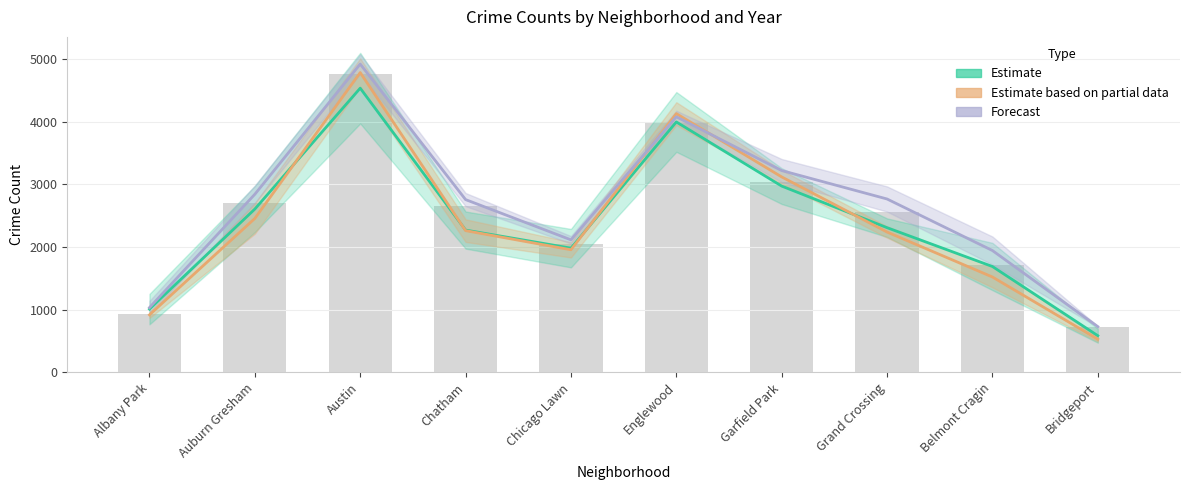

Reading left to right, what are all the values shown in this chart?

Estimate: 1009.5	2605.0	4533.0	2270.0	1981.5	3994.5	2971.5	2308.0	1689.0	585.5
Estimate based on partial data: 918.0	2455.5	4782.0	2261.0	1956.0	4127.0	3117.5	2238.5	1521.5	529.5
Forecast: 1033.5	2841.0	4917.5	2756.0	2114.0	4076.5	3219.0	2765.5	1943.5	730.0
Observed: 926.0	2702.0	4762.0	2651.0	2054.0	3980.0	3035.0	2565.0	1720.0	723.0